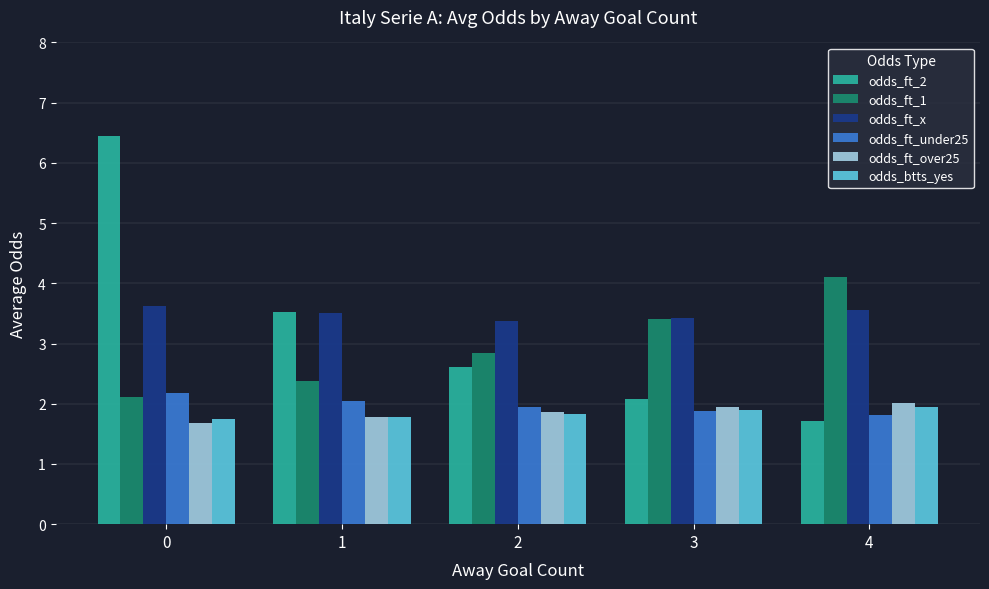

Which series has the largest total across all categories?

odds_ft_x